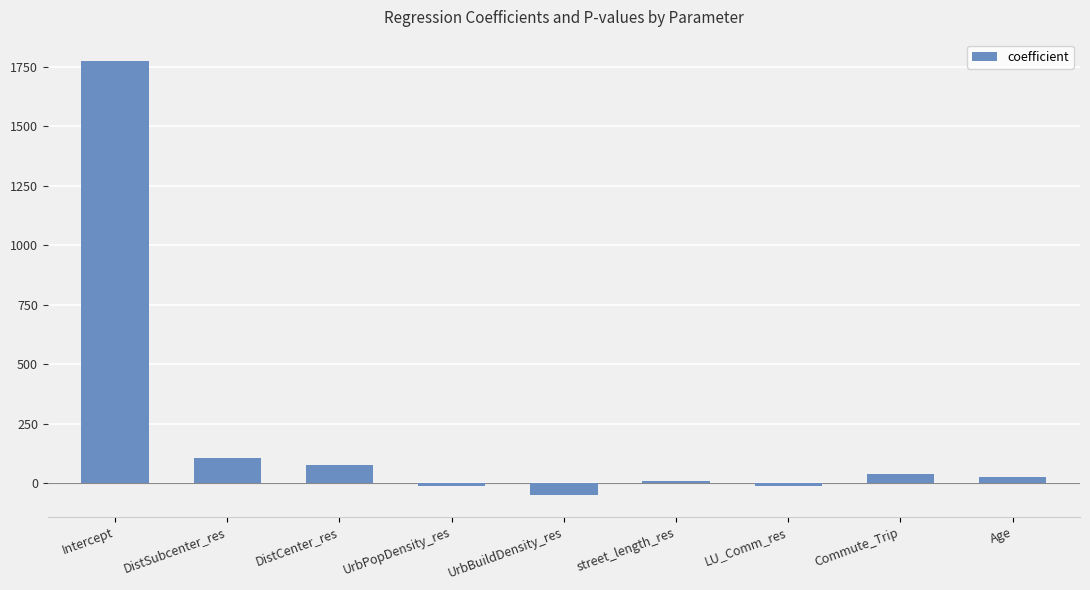

At which label is the value closest to 861?

DistSubcenter_res